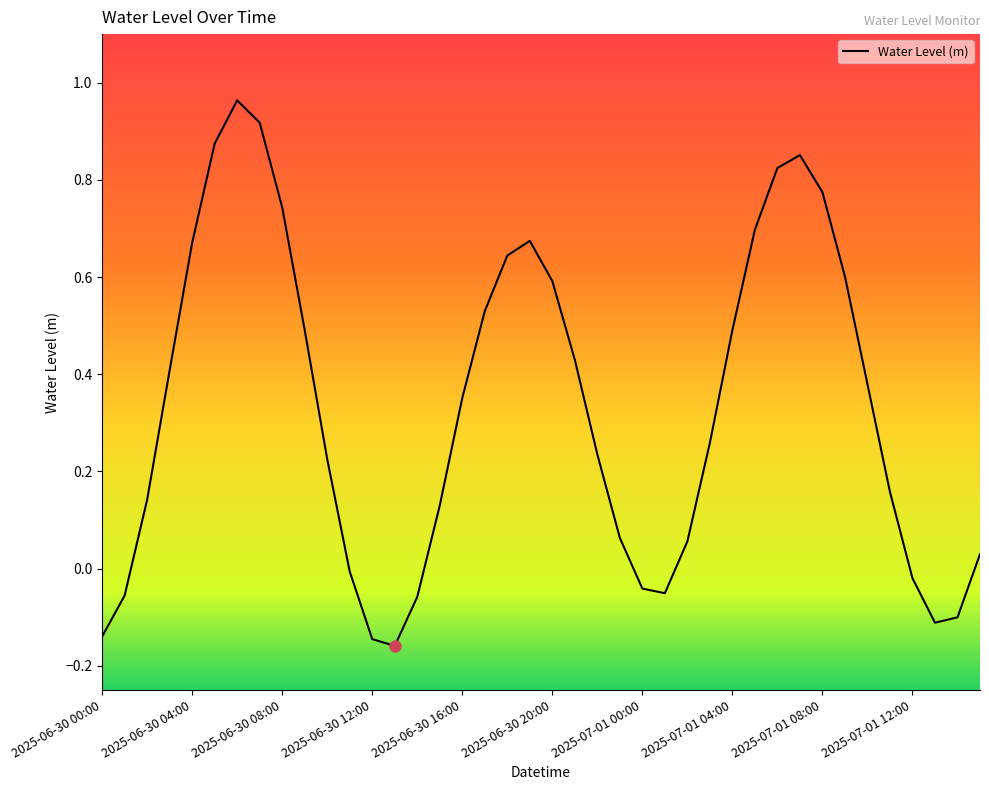

What is the difference between the maximum and minimum values?

1.1